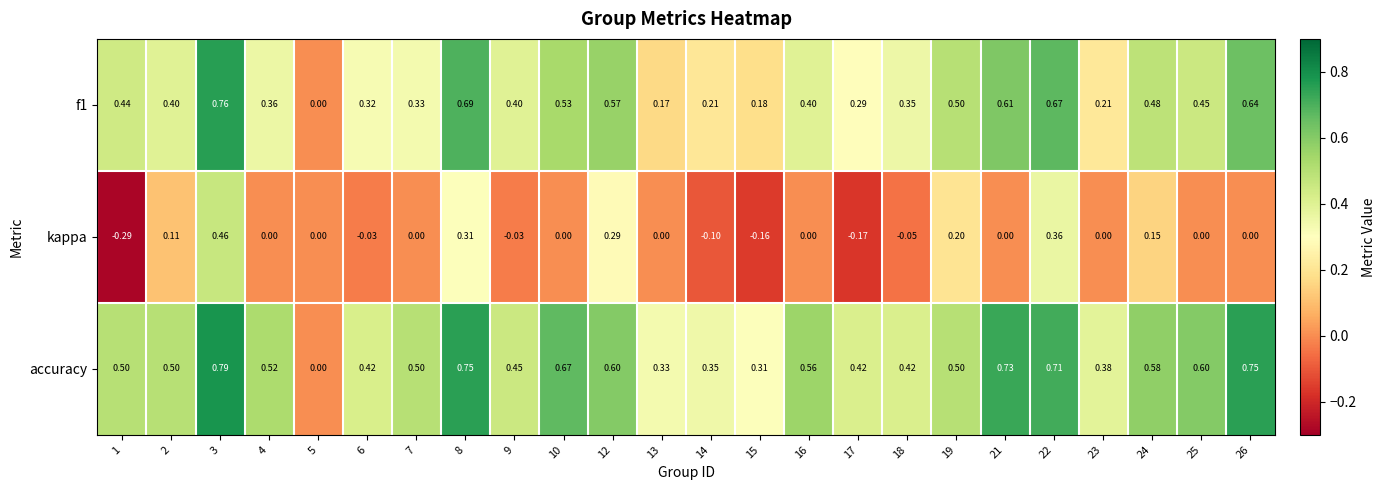

Which series changed the most between 2 and 21?

accuracy